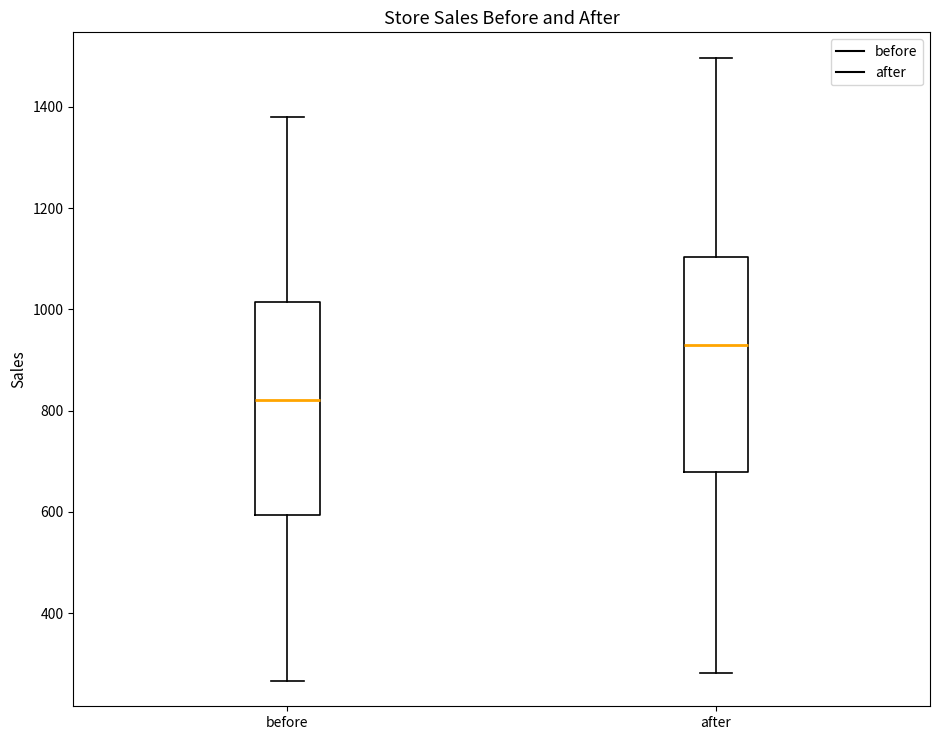

Reading left to right, read every box against the y-axis: the position of its median line, the range the box covers, and the ends of its whiskers. The values are not printed on the chart, so give them approximately, as read against the axis.

before: median 820, box 600 to 1020, whiskers 260 to 1380
after: median 920, box 680 to 1100, whiskers 280 to 1500